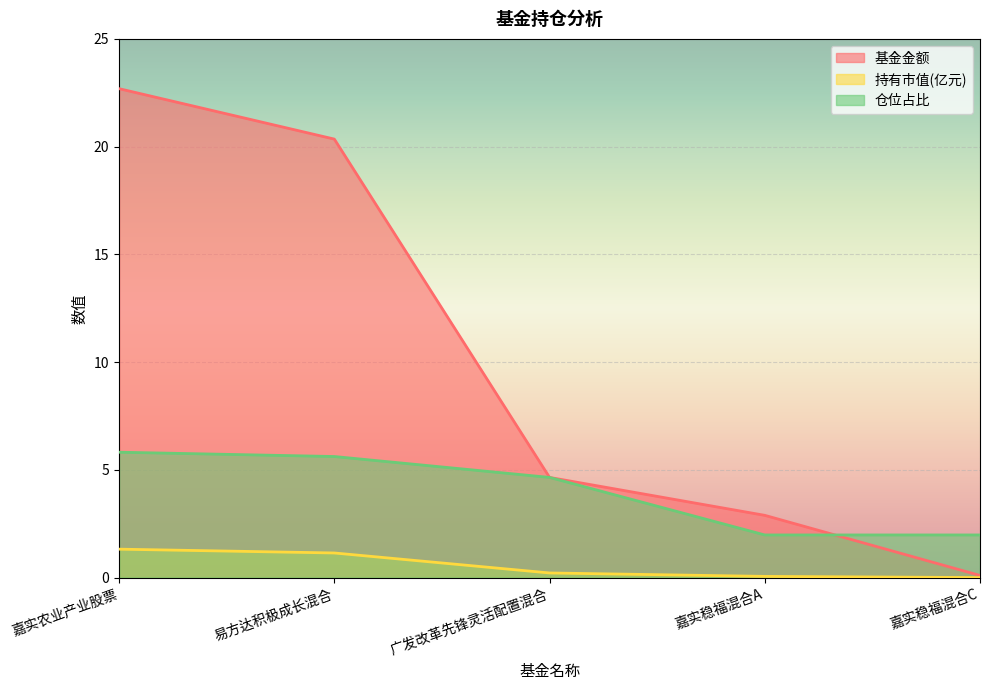

What is the value of the 基金金额 point at the 2nd from the left?

20.4